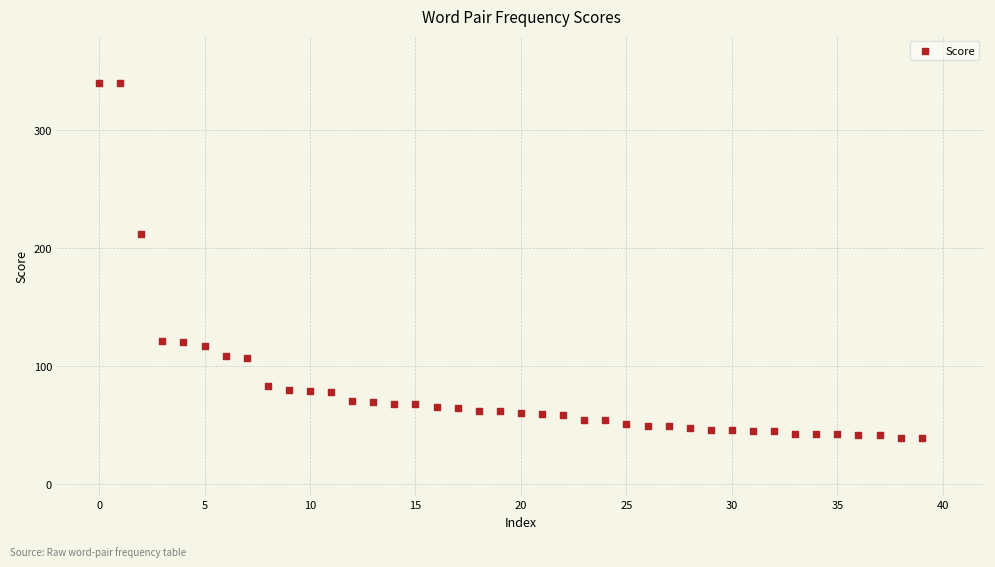

What is the range of X values (max minus min)?

39